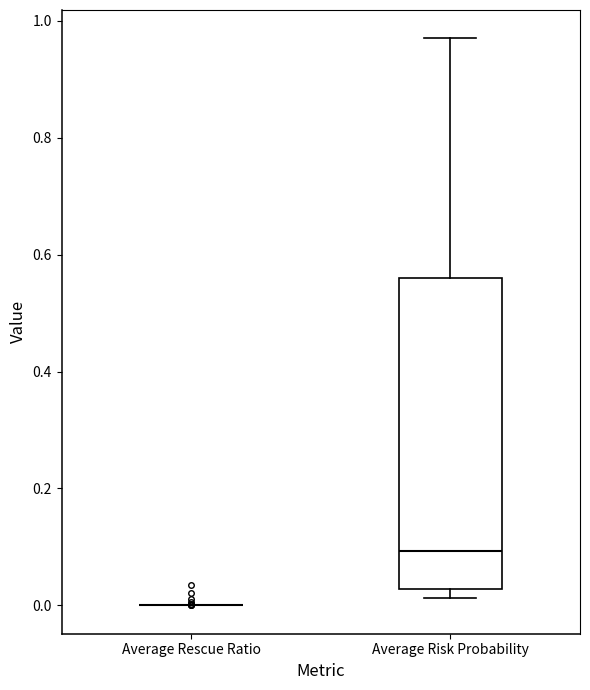

Reading left to right, transcribe this box plot: for each box, give where its median line is, the range the box spans, and where its two whiskers end, as read against the y-axis. The values are not printed on the chart, so give them approximately, as read against the axis.

Average Rescue Ratio: box collapsed to a line at 0.00, whiskers 0.00 to 0.00
Average Risk Probability: median 0.10, box 0.02 to 0.56, whiskers 0.02 (just below the box's lower edge) to 0.98